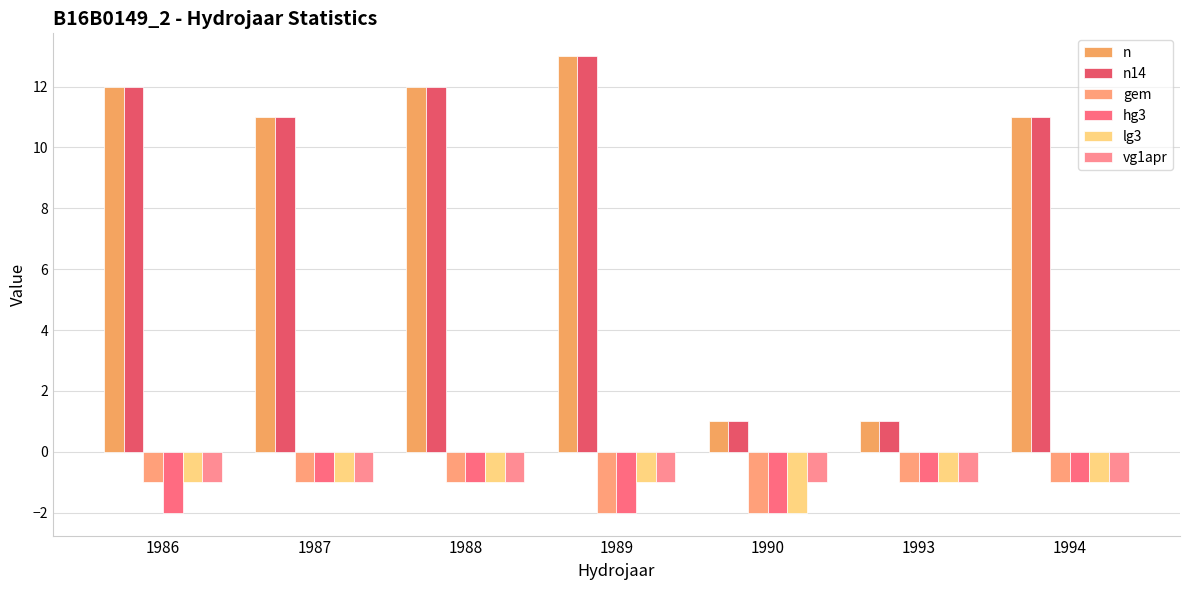

Reading left to right, list all the values displayed in this chart.

n: 12	11	12	13	1	1	11
n14: 12	11	12	13	1	1	11
gem: -1	-1	-1	-2	-2	-1	-1
hg3: -2	-1	-1	-2	-2	-1	-1
lg3: -1	-1	-1	-1	-2	-1	-1
vg1apr: -1	-1	-1	-1	-1	-1	-1